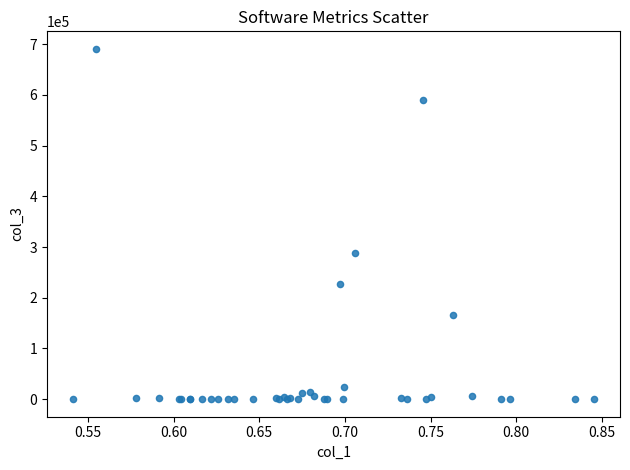

What Y value in the scatter plot is closest to 345392?

287974.0